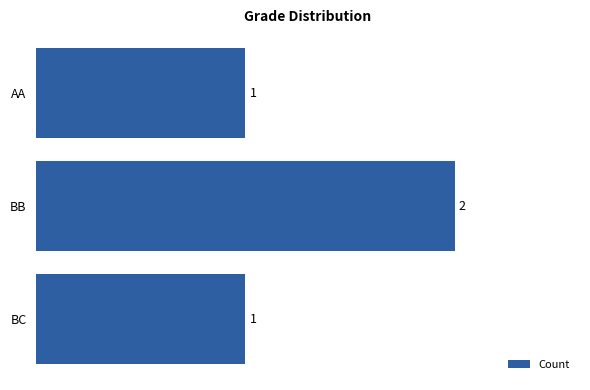

How many data points does each series have?

3